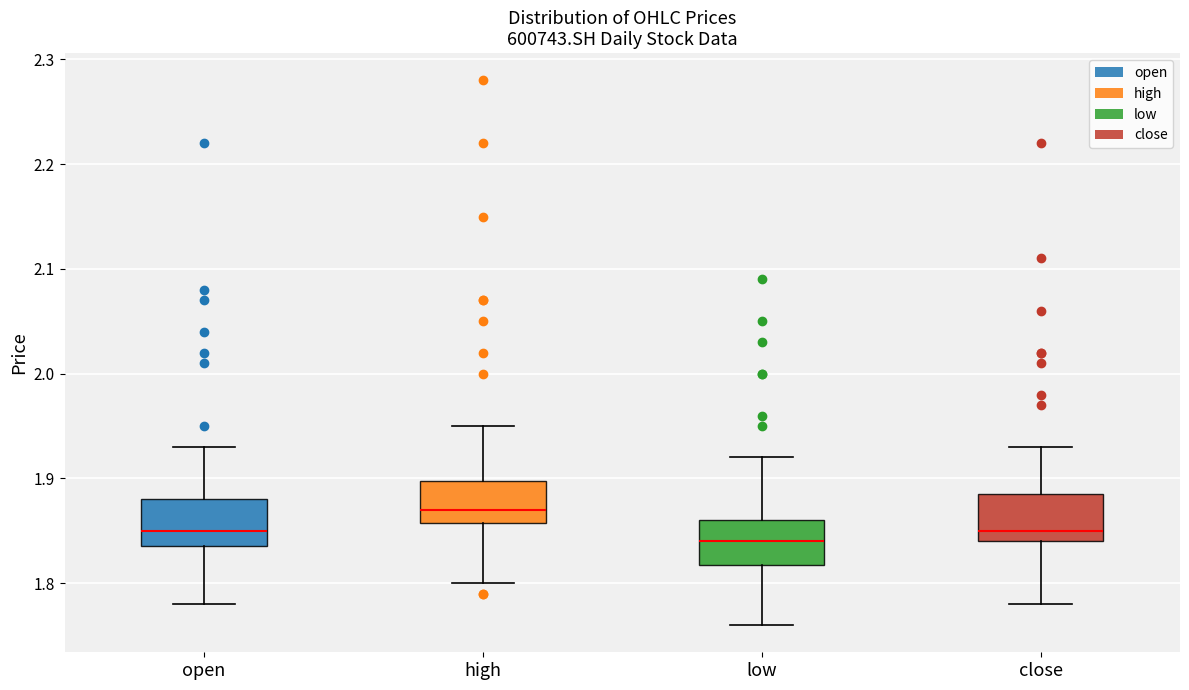

Where is the upper edge of the box for low on the y-axis? The values are not printed on the chart, so give them approximately, as read against the axis.

1.86